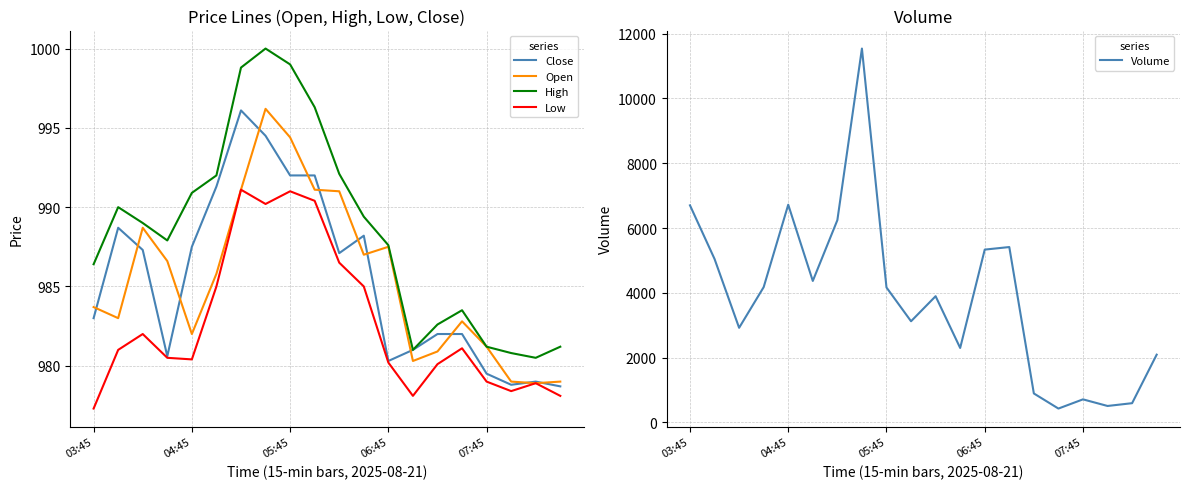

At 17, list the series in order from smallest to largest.

Volume, Low, Close, Open, High